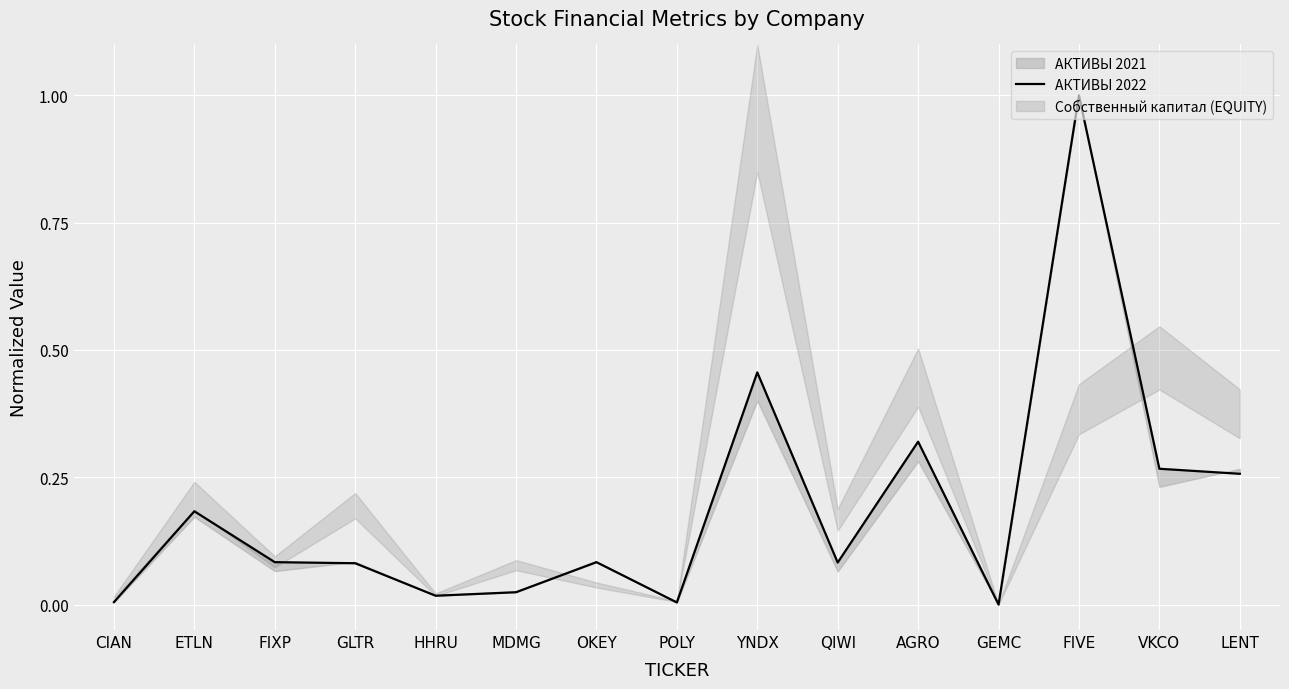

What is the change in value from ETLN to LENT?

+0.1